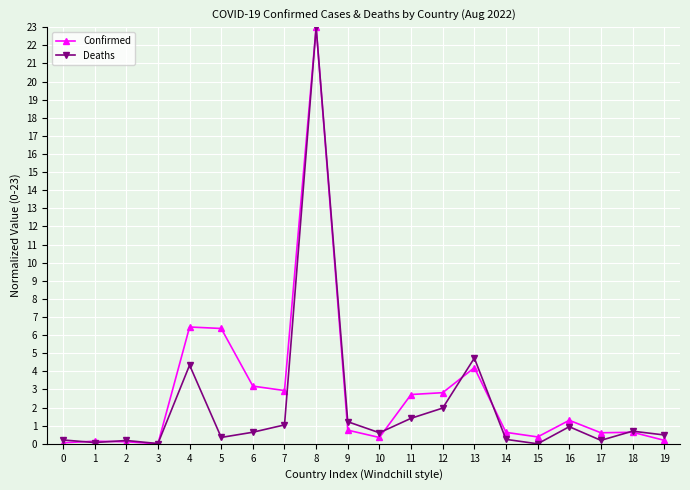

Between 4 and 14, which series saw the biggest shift?

Confirmed